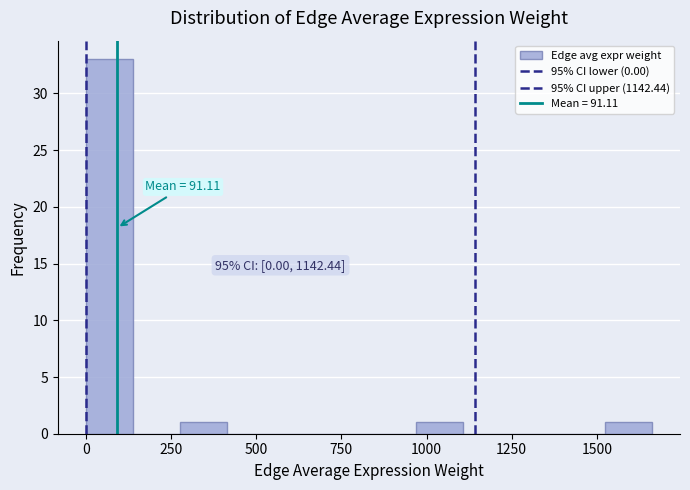

Around what value on the x-axis is the tallest bar? Give the approximate position of its centre, as read against the axis.

50